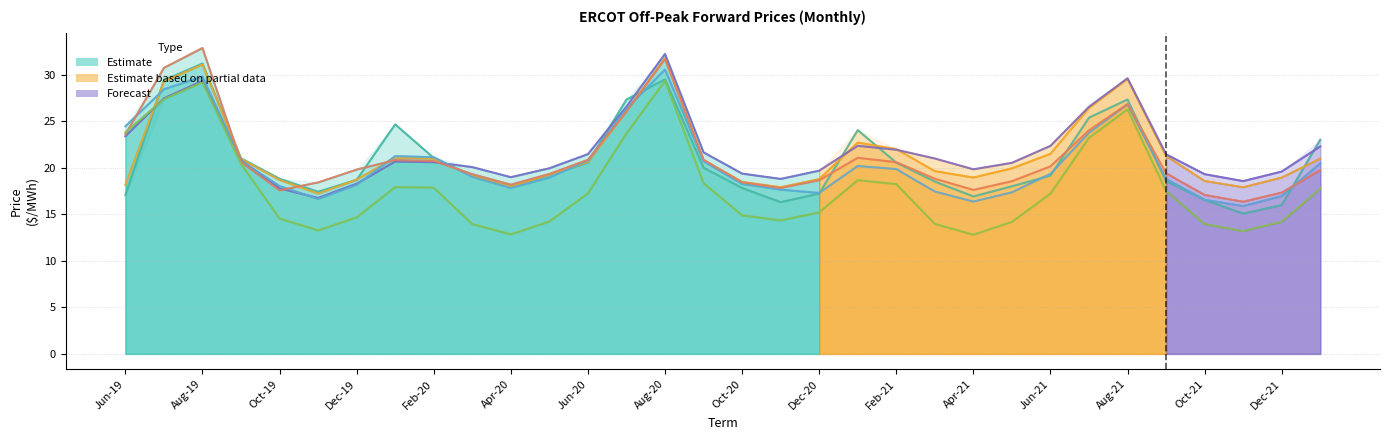

How many times do West Zone and AEN cross each other?

1